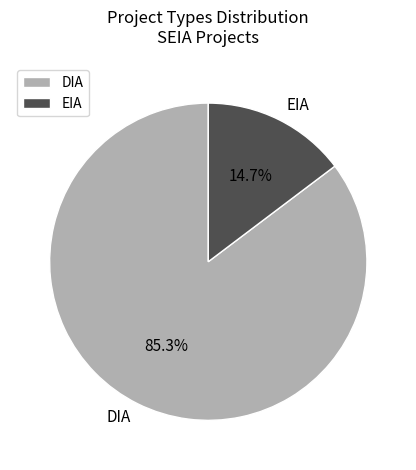

Rank the categories by value from lowest to highest.

EIA, DIA